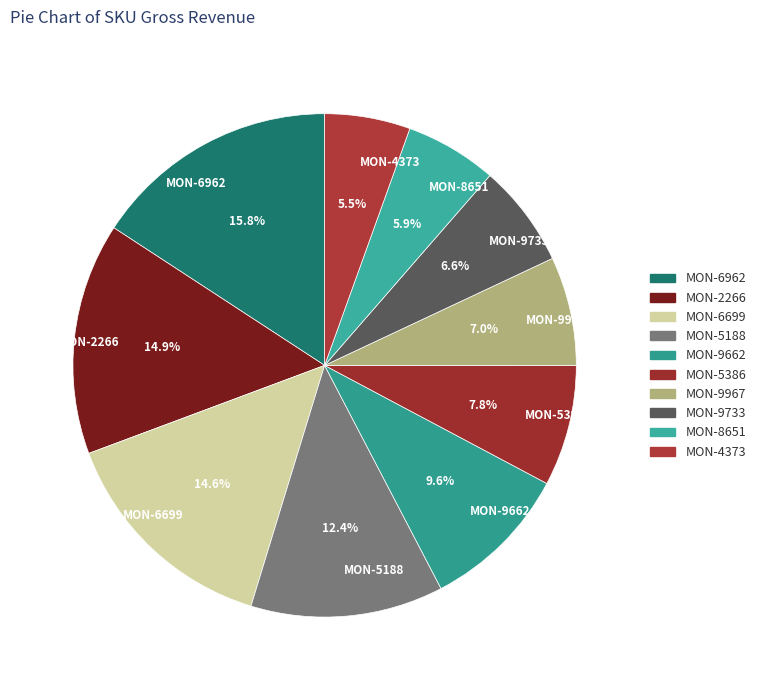

Approximately how many times larger is the value at MON-5188 compared to MON-8651?

2.1